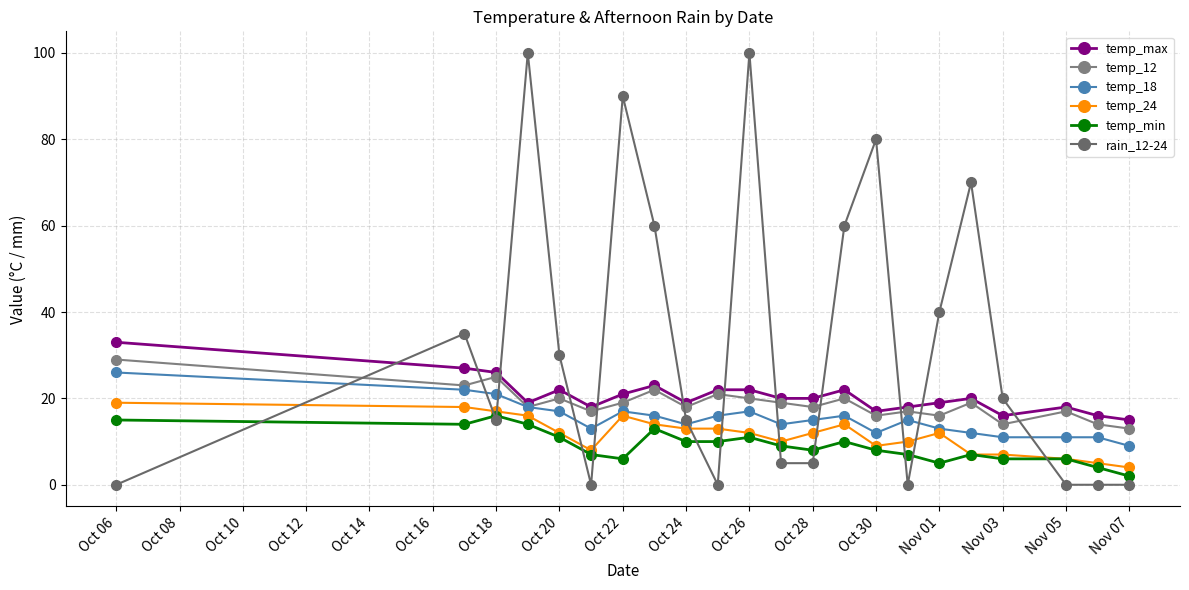

How many lines are shown in the chart?

6